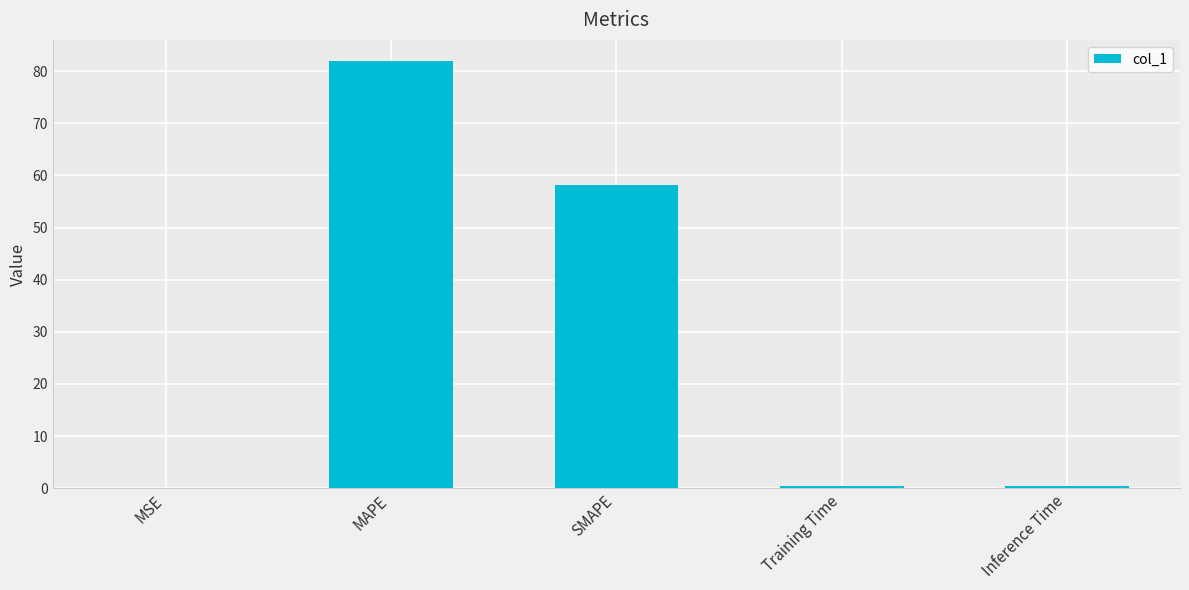

Where is the data nearest to the value 40?

SMAPE